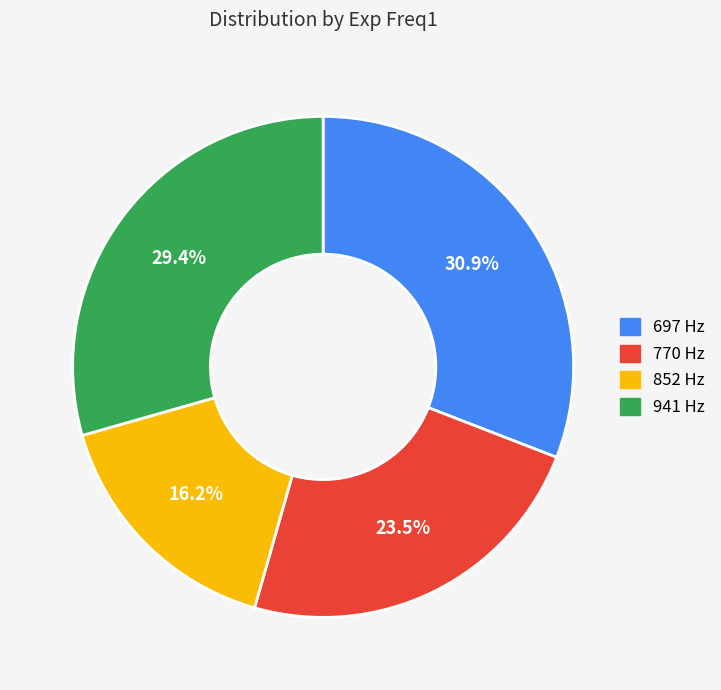

What is the ratio of the value at 697 Hz to the value at 770 Hz?

1.3